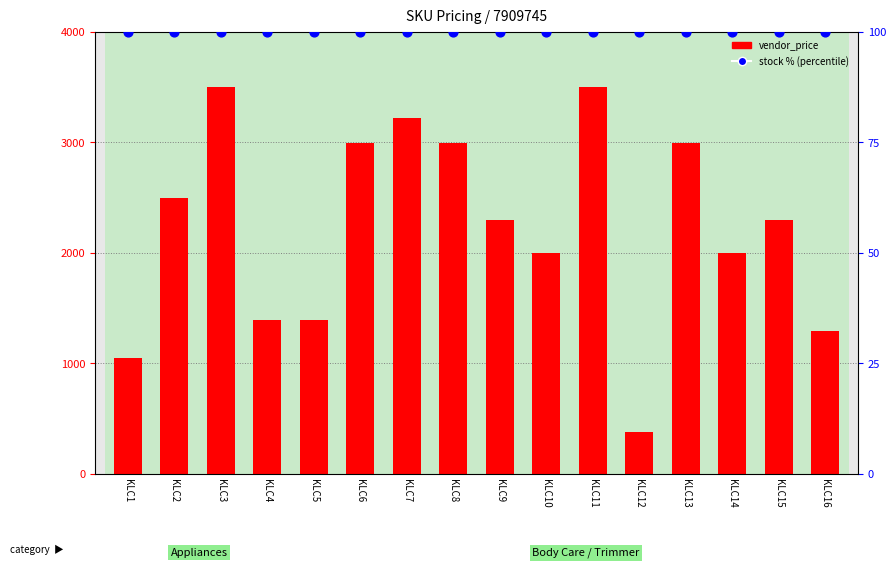

Which series contains the highest Y value?

vendor_price